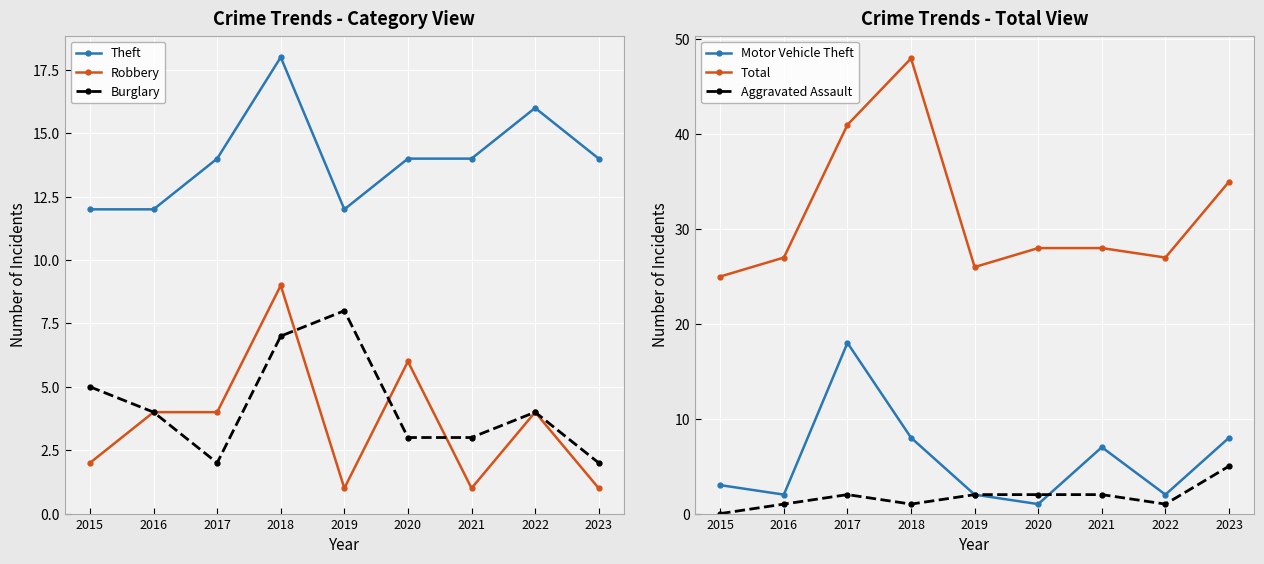

Which series changed the most between 2015 and 2023?

Total